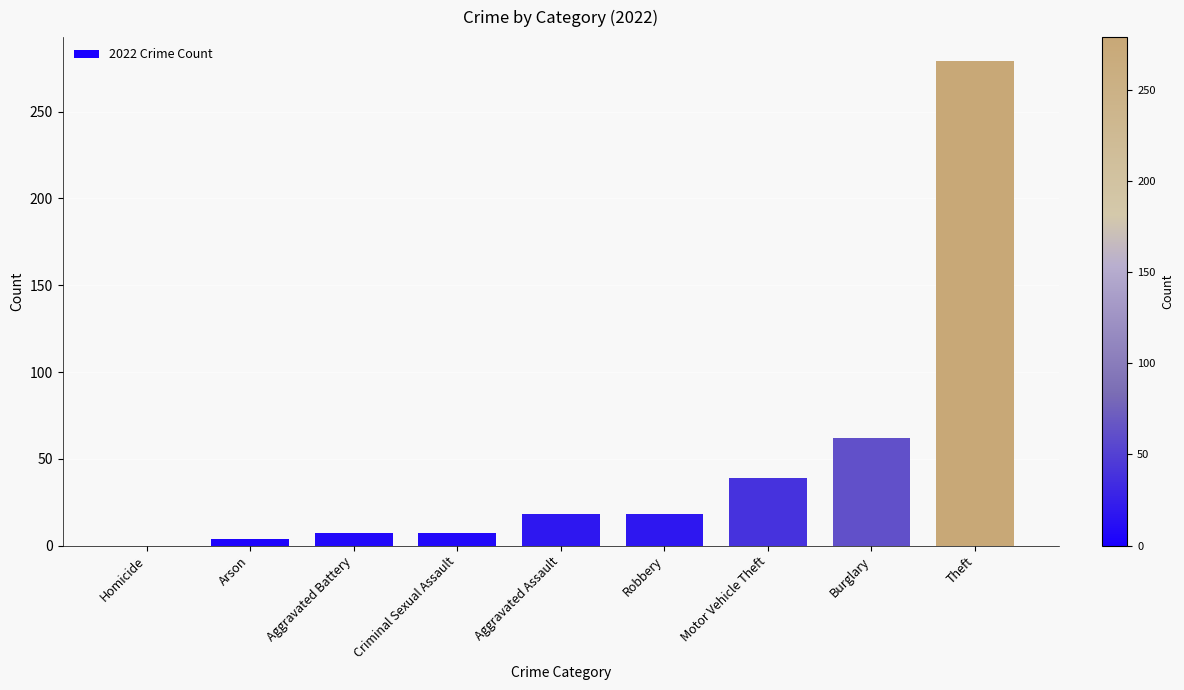

Reading left to right, transcribe all the data shown in this chart.

Homicide=0	Arson=4	Aggravated Battery=7	Criminal Sexual Assault=7	Aggravated Assault=18	Robbery=18	Motor Vehicle Theft=39	Burglary=62	Theft=279